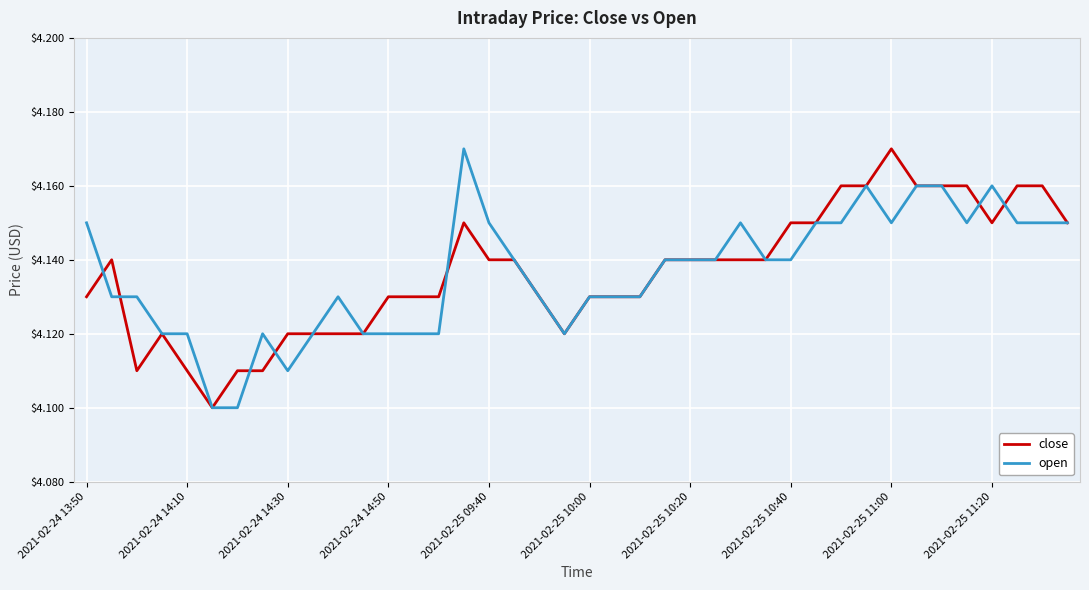

Does the chart display data point markers on the line(s)?

No